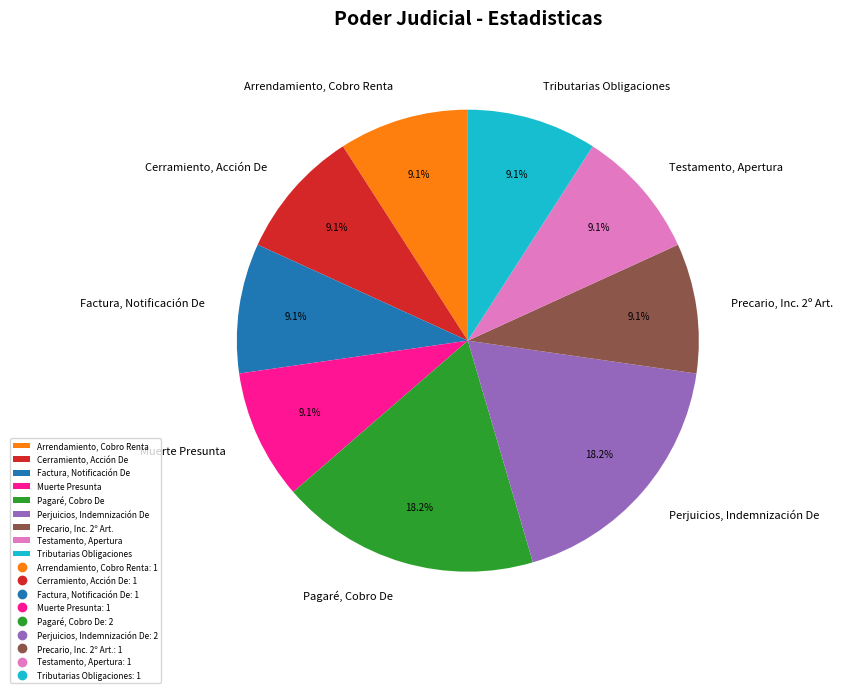

What percentage is the Testamento, Apertura slice, to the nearest percent?

9%